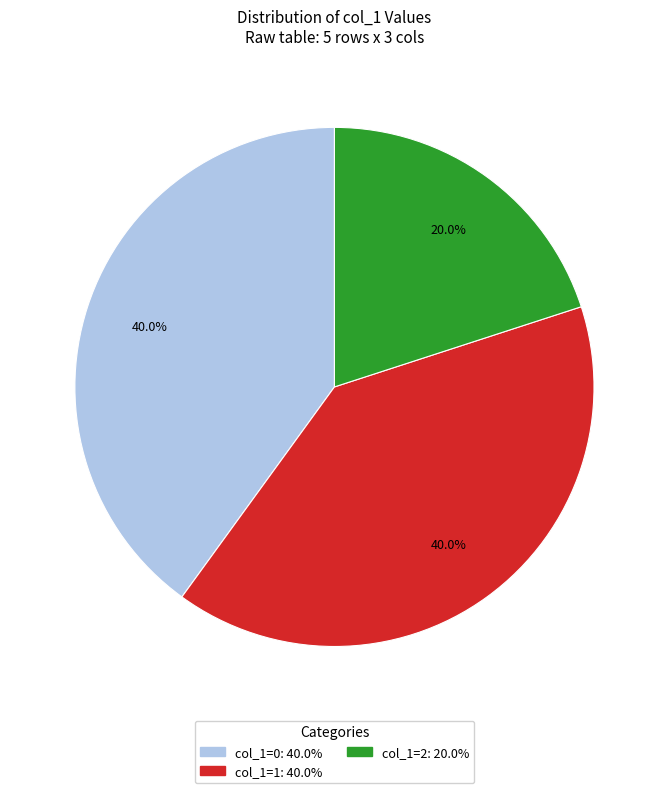

Does col_1=2 account for over 50% of the chart?

No